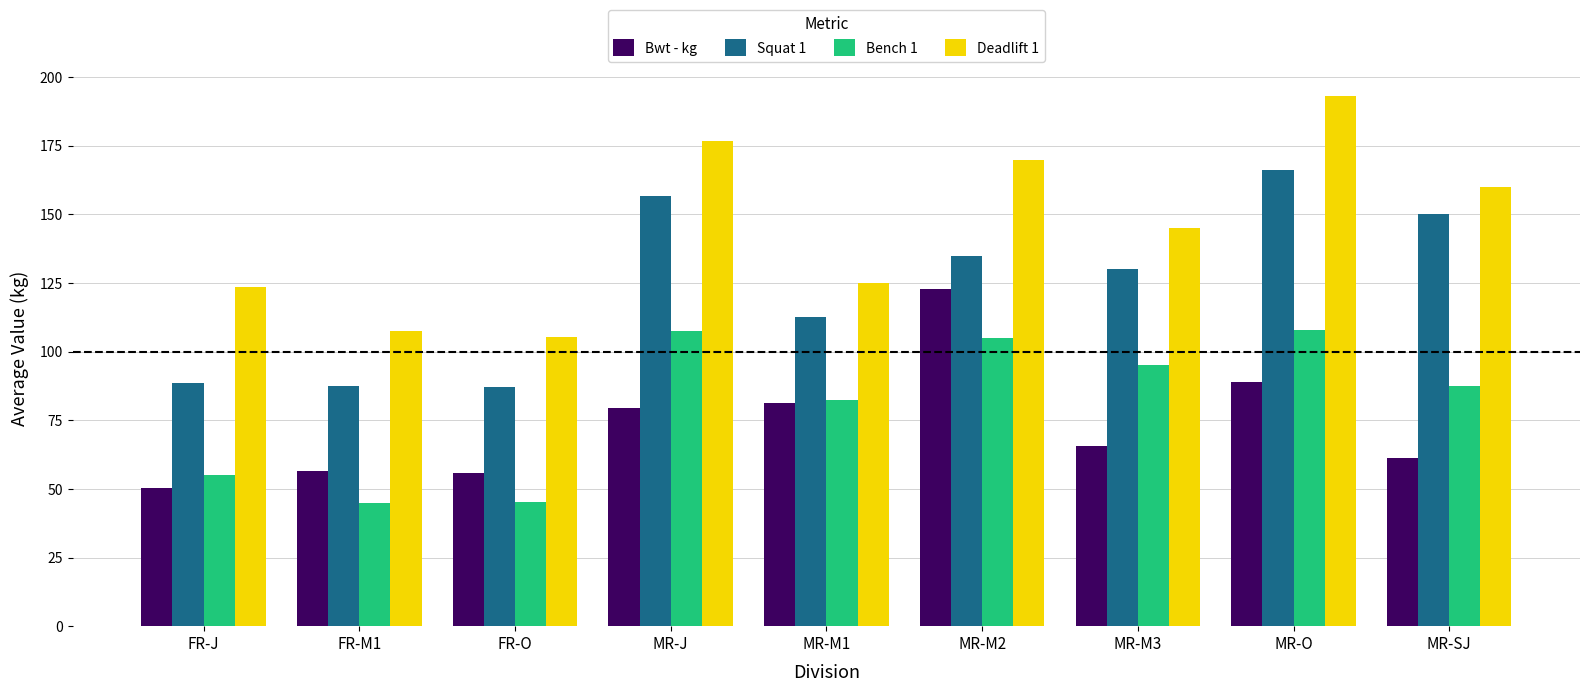

What is the difference between the maximum and minimum values in the Bwt - kg series?

72.5